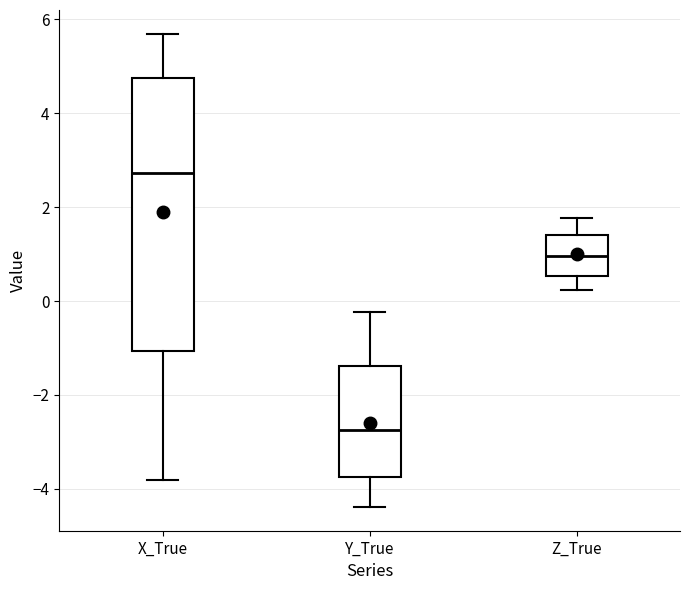

Reading left to right, transcribe this box plot: for each box, give where its median line is, the range the box spans, and where its two whiskers end, as read against the y-axis. The values are not printed on the chart, so give them approximately, as read against the axis.

X_True: median 2.8, box -1.0 to 4.8, whiskers -3.8 to 5.6
Y_True: median -2.8, box -3.8 to -1.4, whiskers -4.4 to -0.2
Z_True: median 1.0, box 0.6 to 1.4, whiskers 0.2 to 1.8